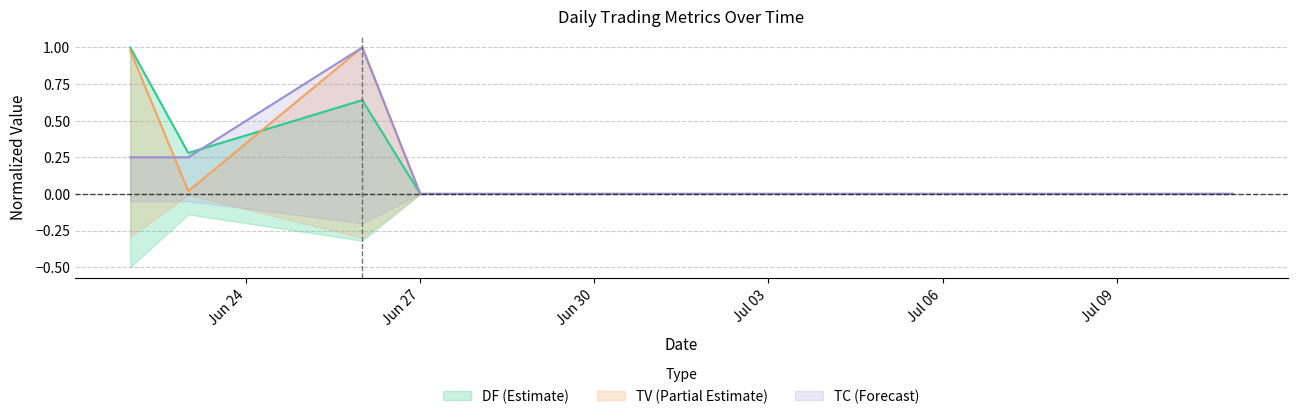

At which label is DF closest to 0?

Jun 27